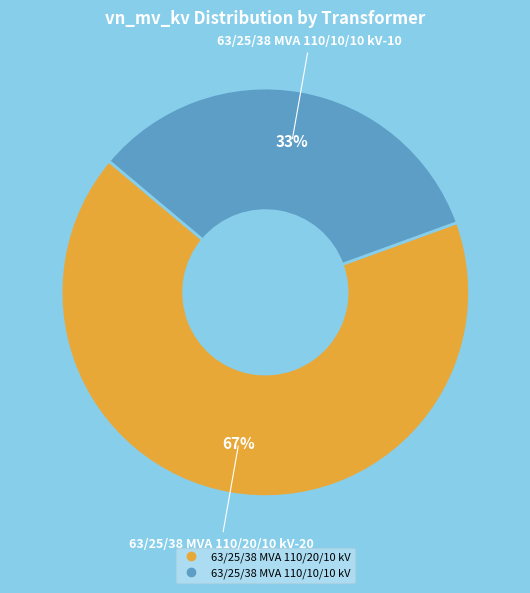

To the nearest percent, what is the average slice percentage?

50%